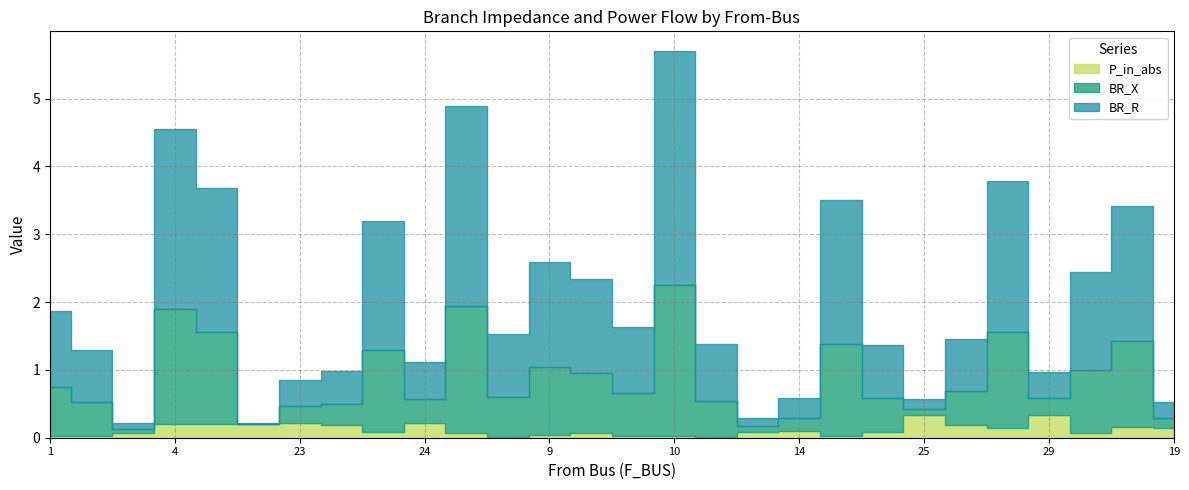

Which series has the widest spread of values?

BR_R